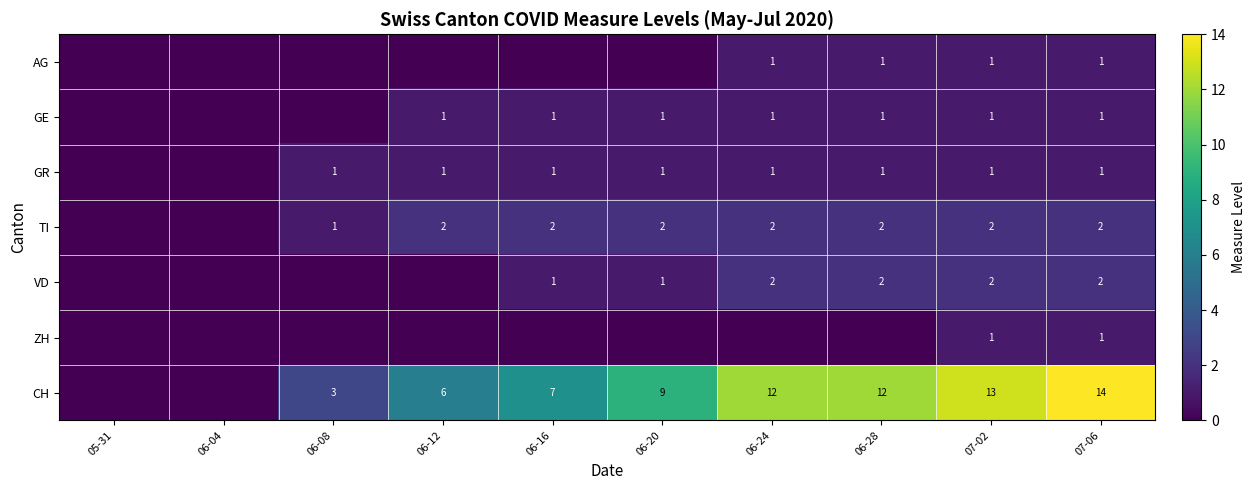

How many data points does each series have?

10